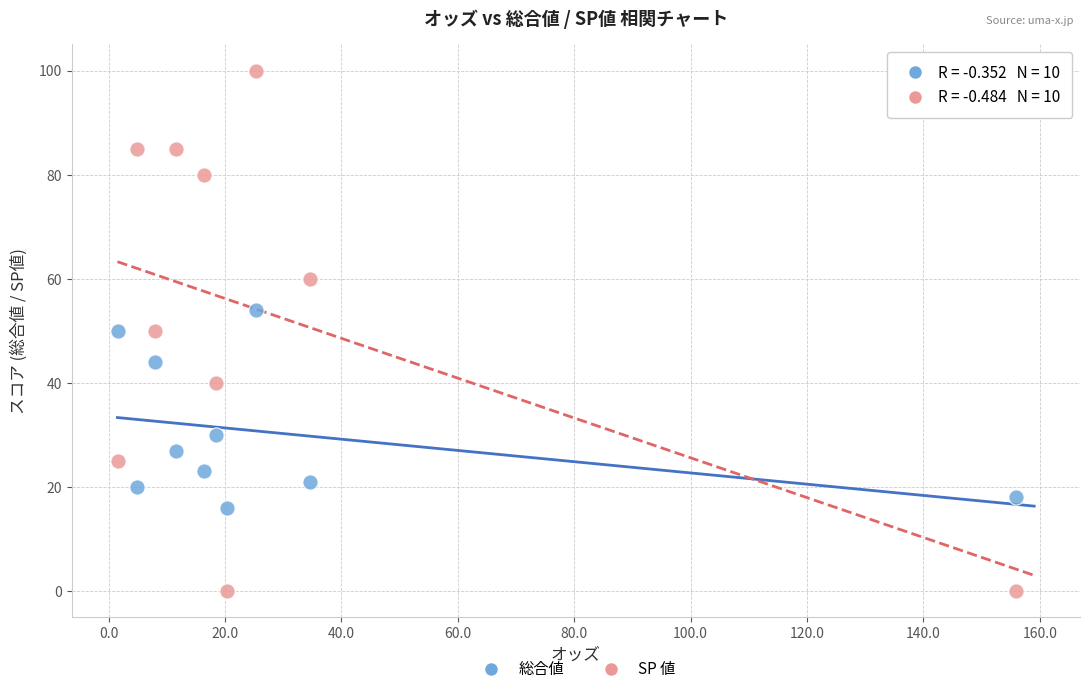

Across all data points, what is the range of Y values (max minus min)?

100